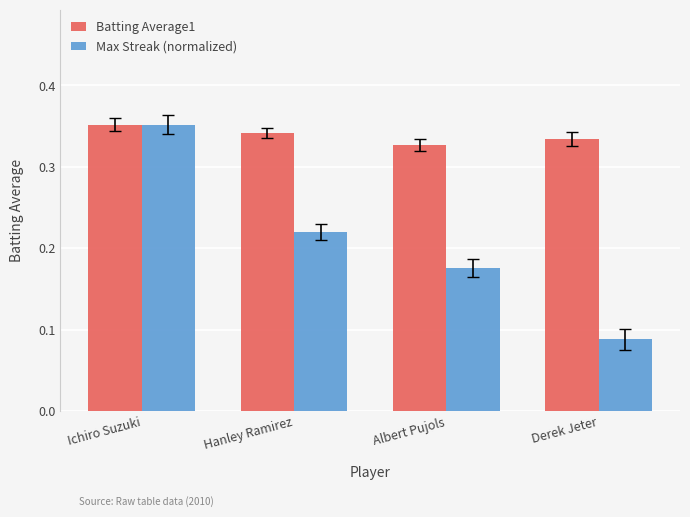

What is the sum of all Batting Average1 values?

1.4